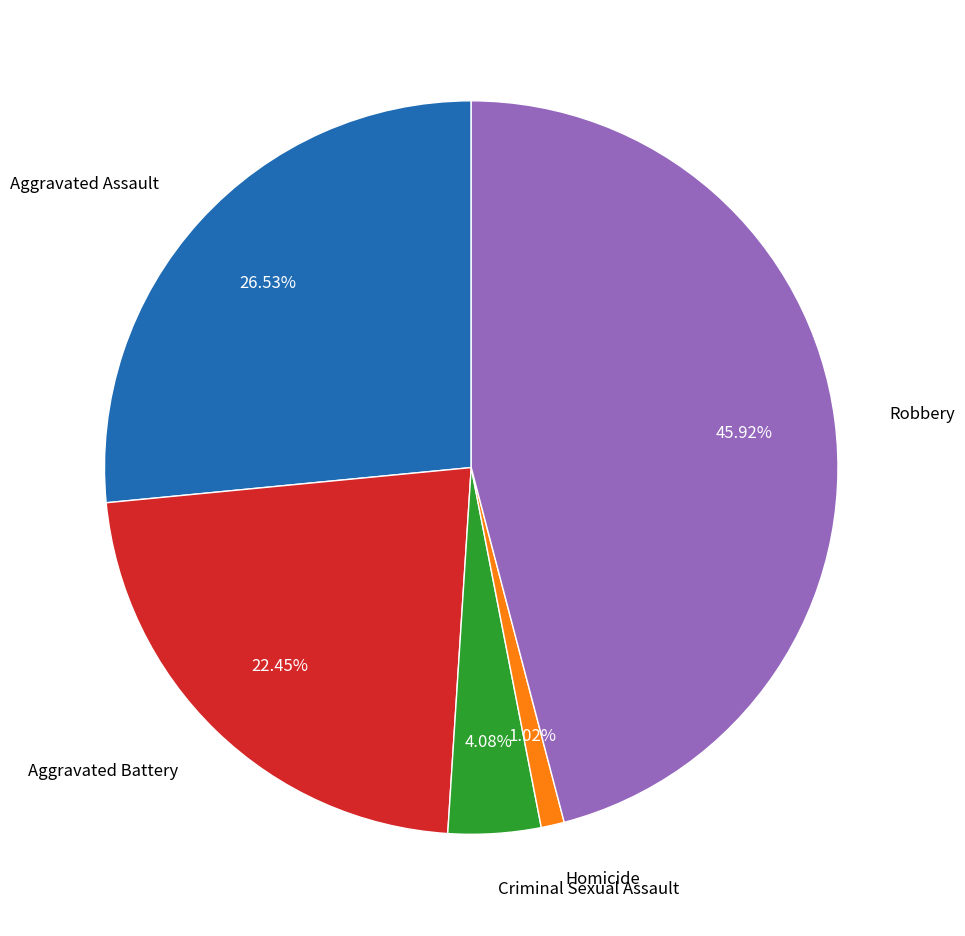

Which category has the biggest portion of the pie?

Robbery